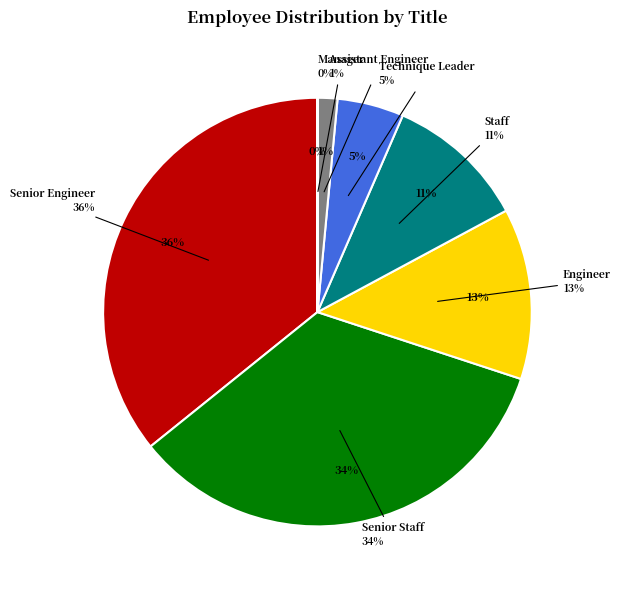

Is Engineer the majority of the pie?

No